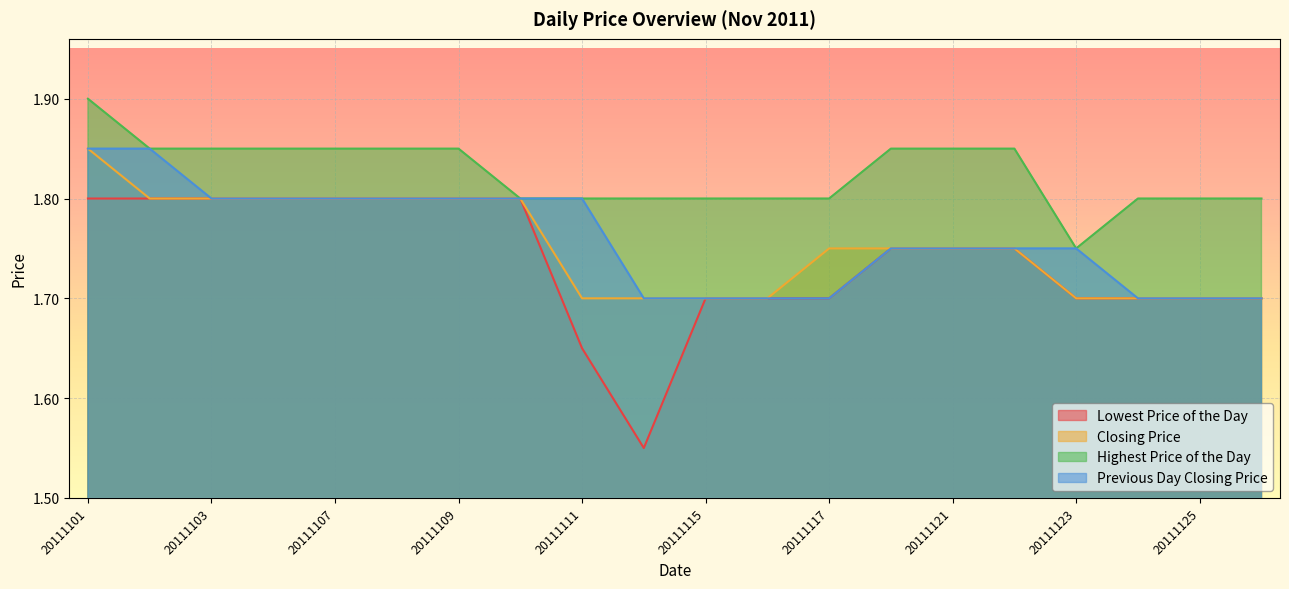

How many lines are shown in the chart?

4